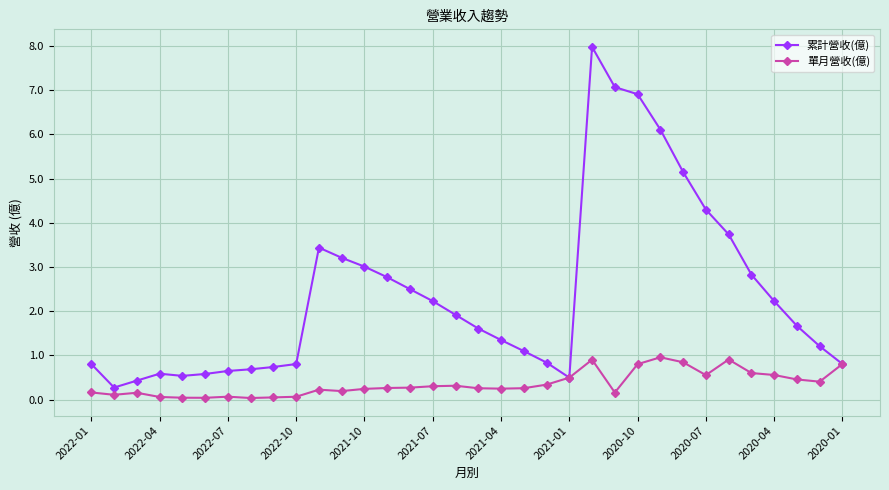

What is the value of the 累計營收(億) point at the 17th from the left?

1.9